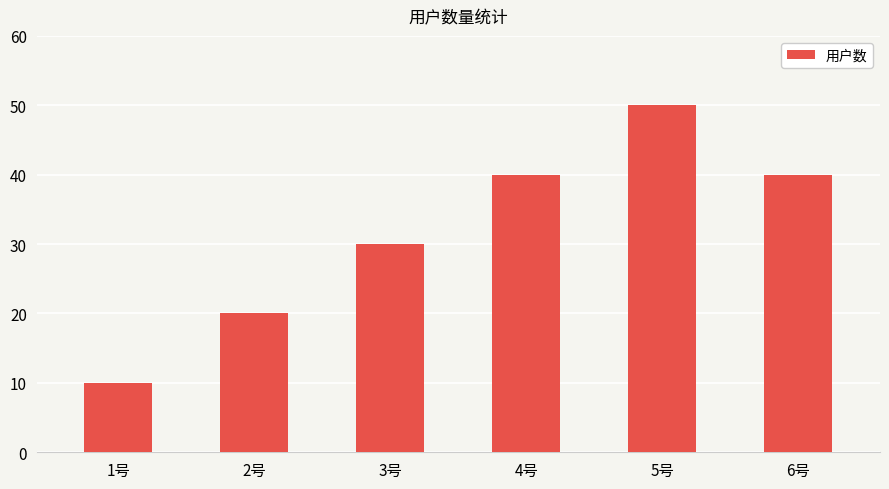

What value does the data have at 3号?

30